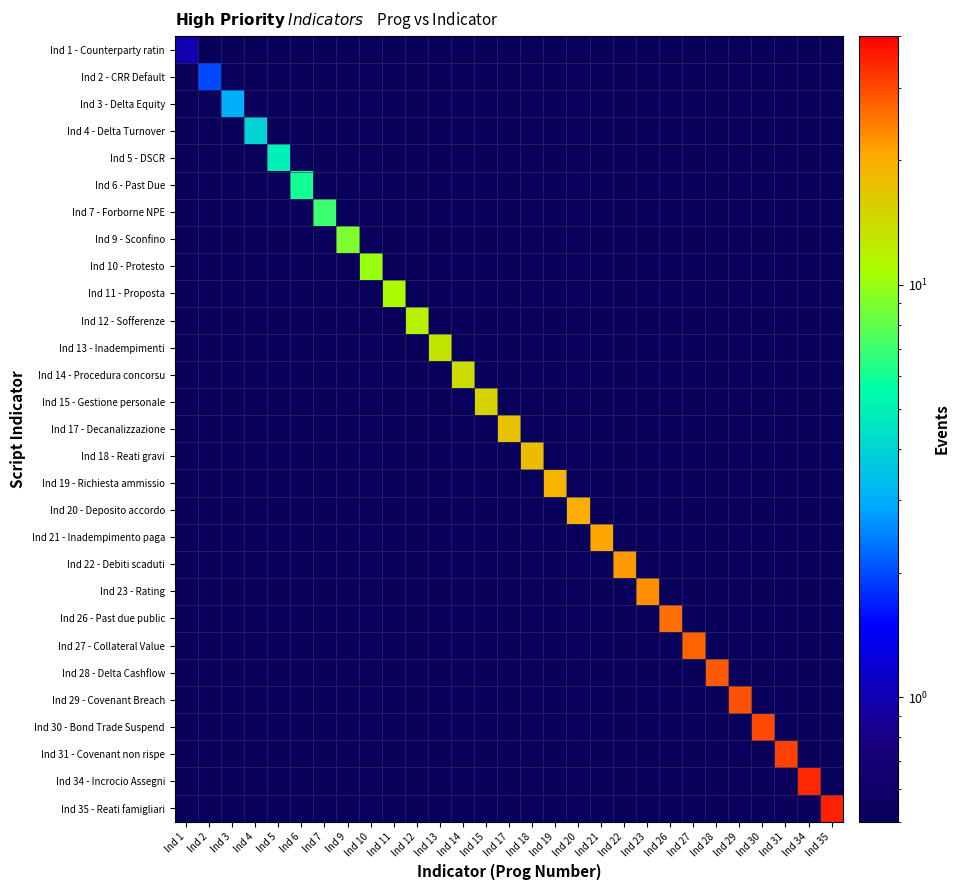

Between Ind 17 and Ind 34, which is larger?

Ind 17